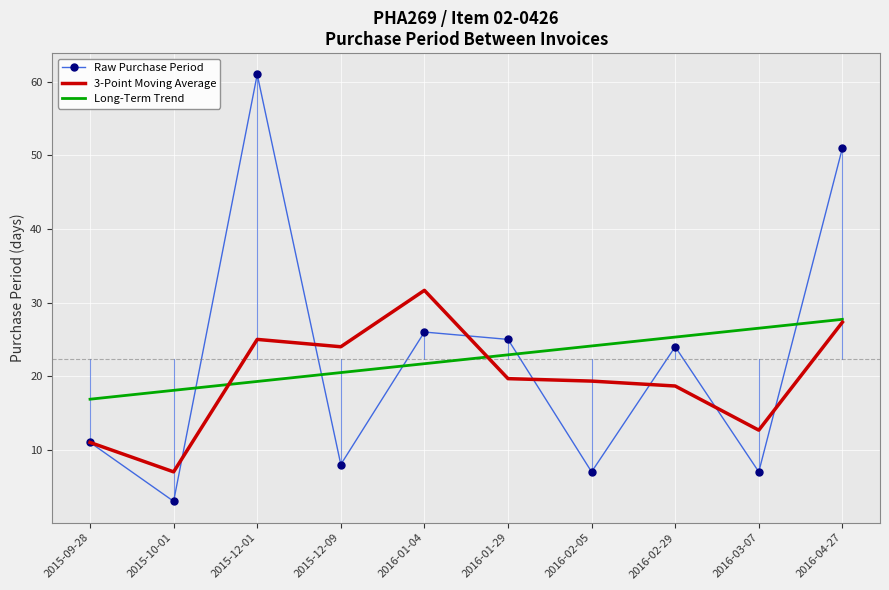

Reading left to right, extract all data points from this chart.

Raw Purchase Period: 11.0	3.0	61.0	8.0	26.0	25.0	7.0	24.0	7.0	51.0
3-Point Moving Average: 11.0	7.0	25.0	24.0	31.7	19.7	19.3	18.7	12.7	27.3
Long-Term Trend: 16.9	18.1	19.3	20.5	21.7	22.9	24.1	25.3	26.5	27.7